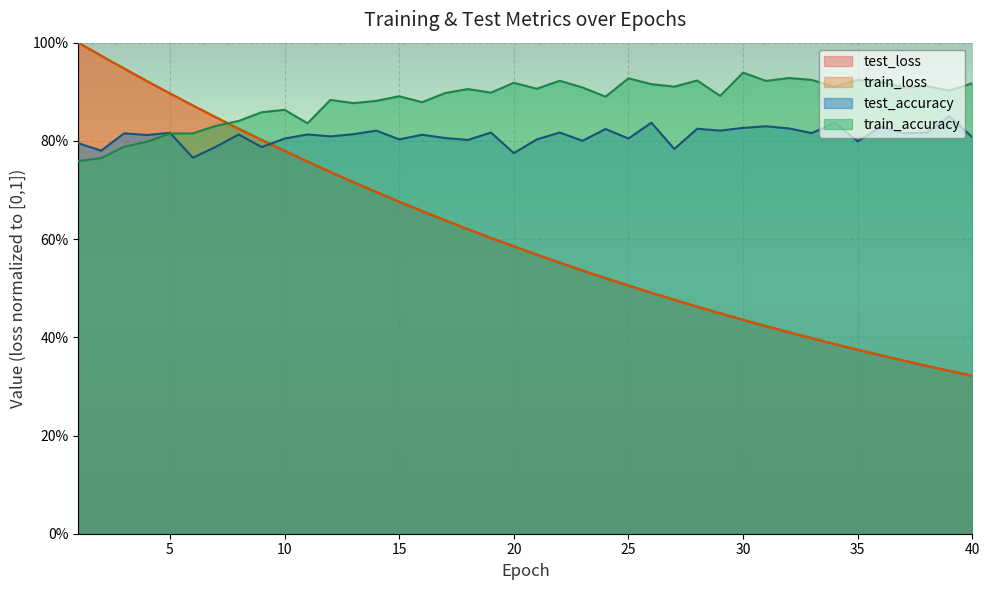

What is the difference between the second highest and second lowest values in the train_accuracy series?

0.2